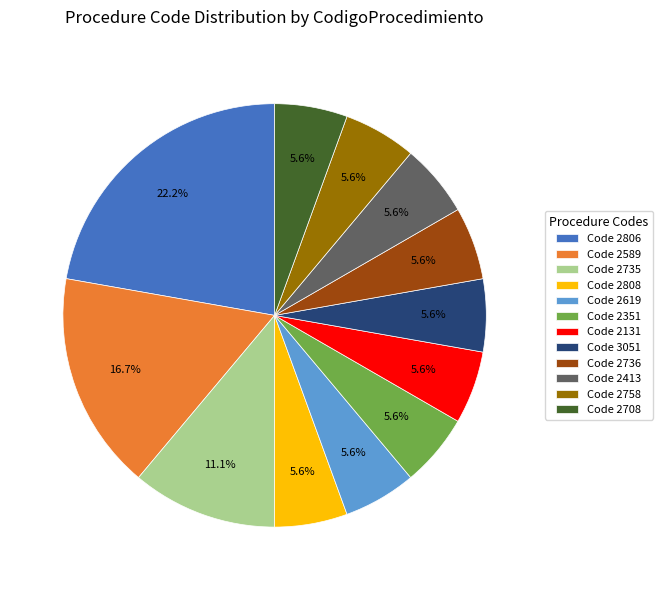

Do Code 2351 and Code 2736 together represent more than half of the pie?

No